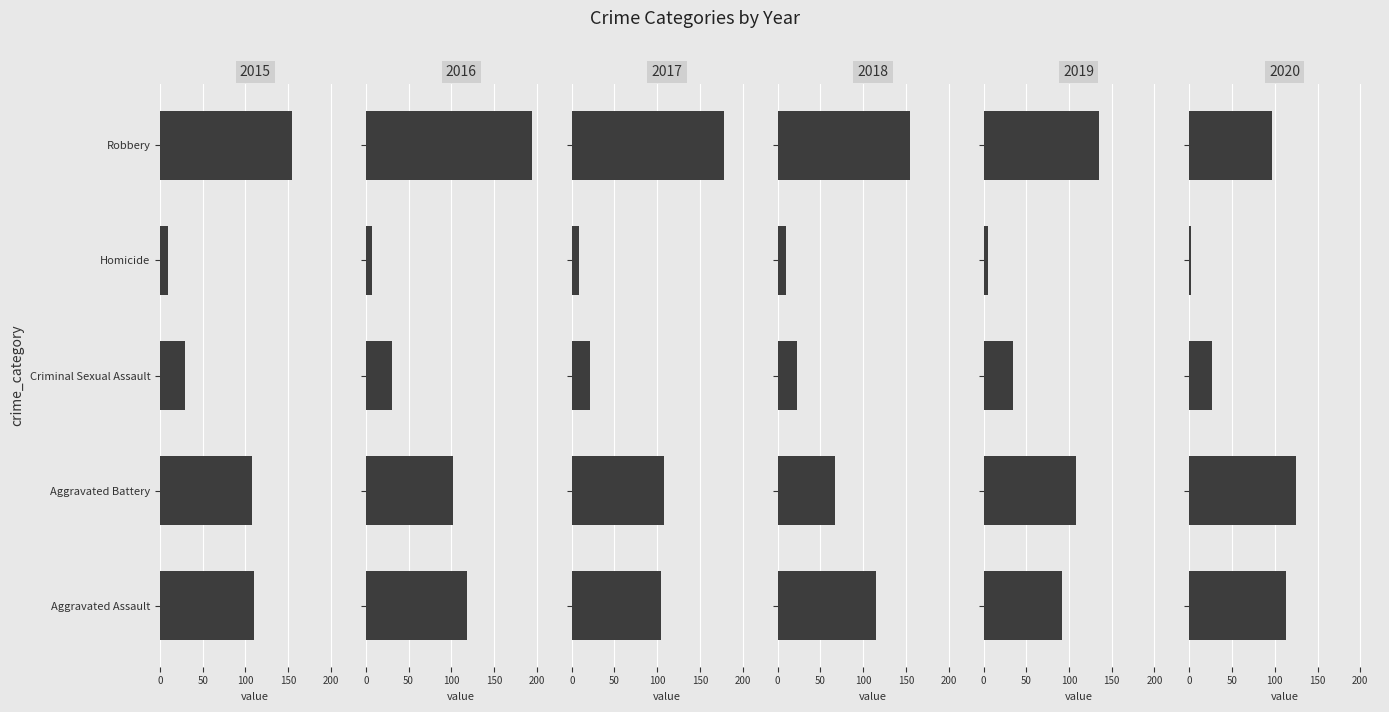

What is the sum of all 2015 values?

410